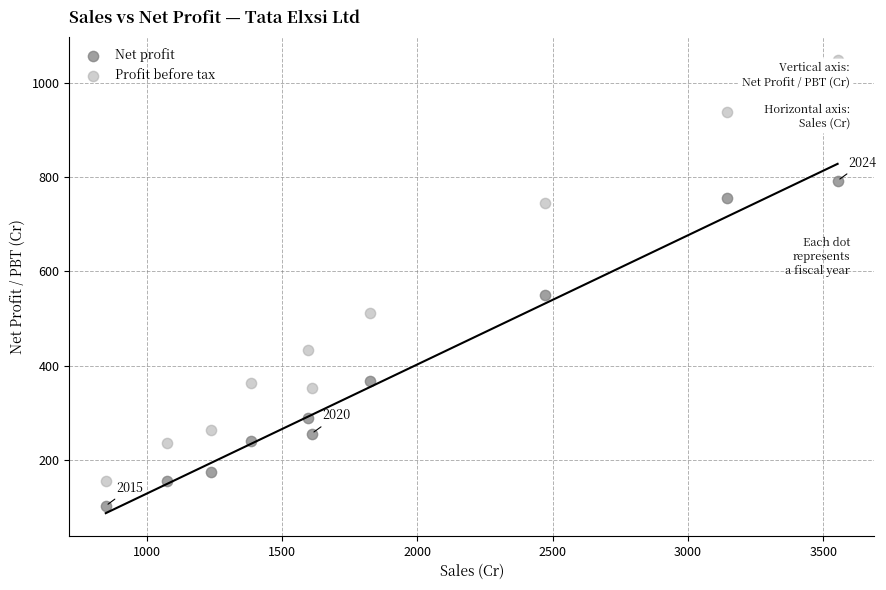

In the Net profit series, what Y value is closest to 447?

368.1